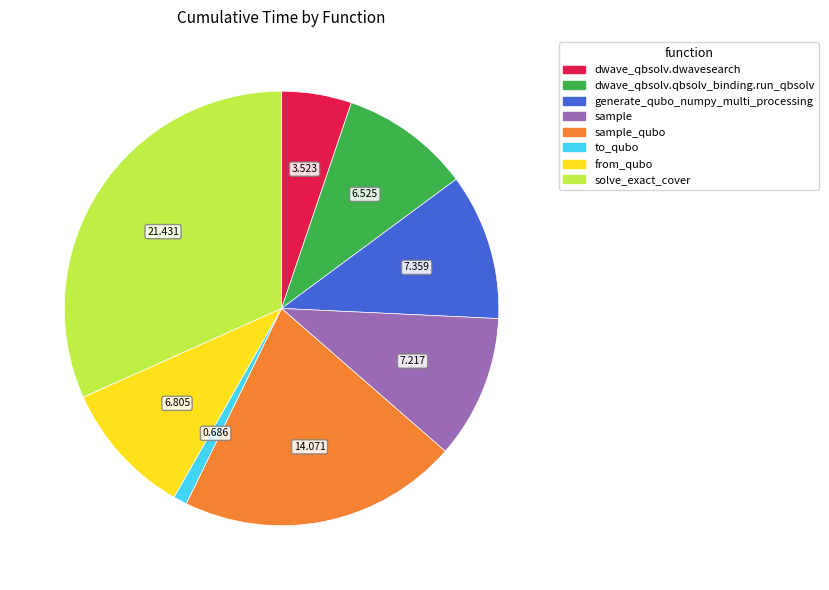

Which category has the biggest portion of the pie?

solve_exact_cover